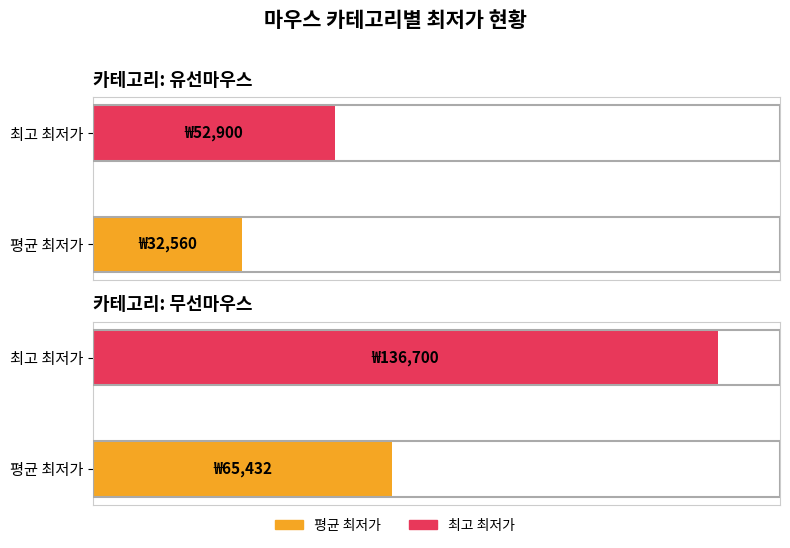

True or false: 평균 최저가 has a value of 56488 at 무선마우스.

False